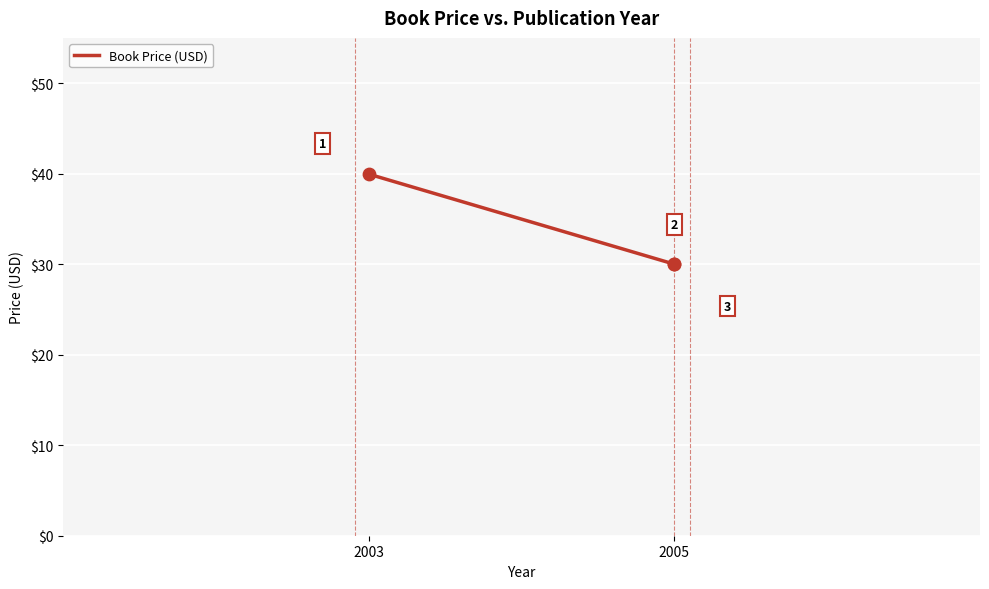

Which has a higher value, 2003 or 2005?

2003